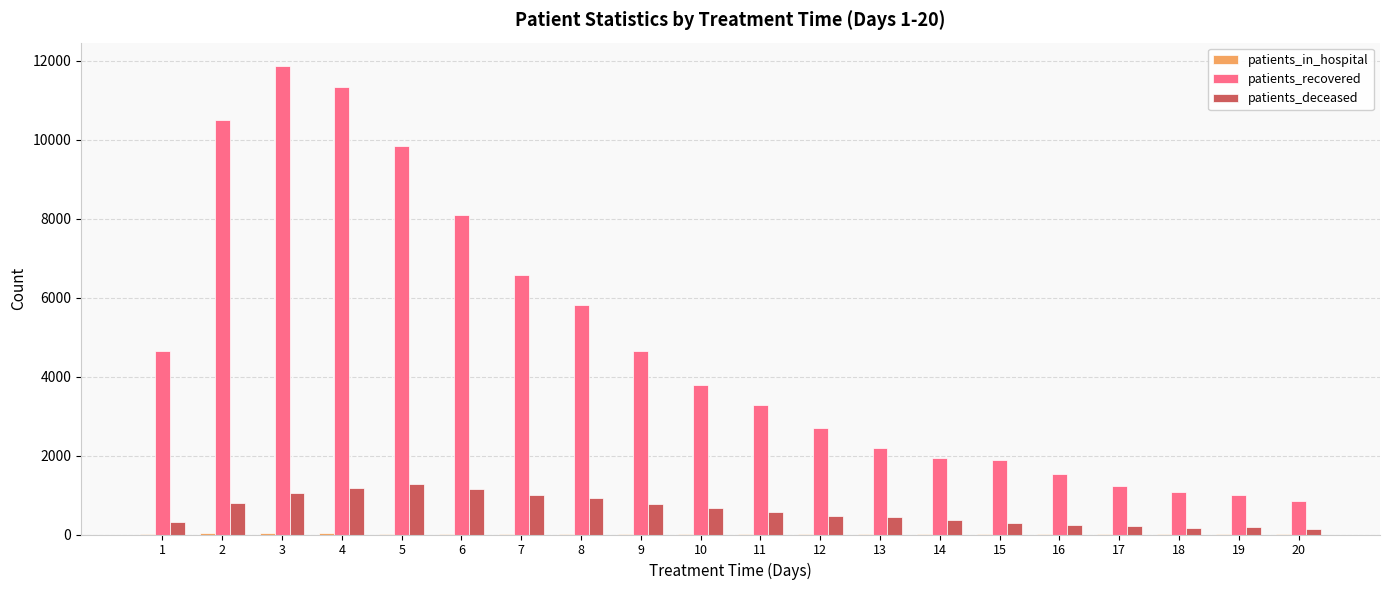

What is the sum of all patients_recovered values?

94720